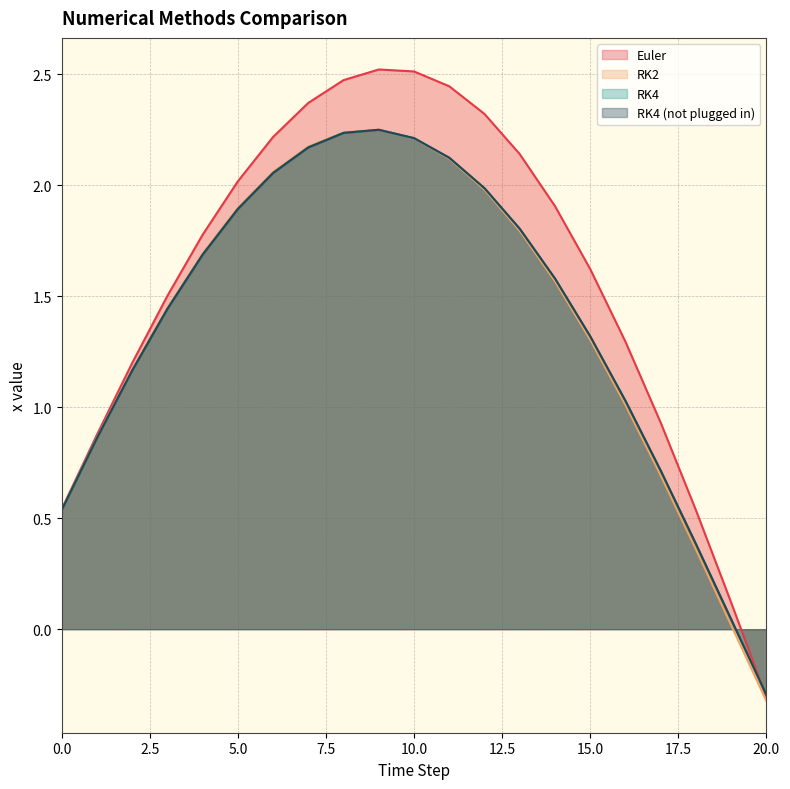

True or false: Euler and RK4 (not plugged in) cross at least once.

True